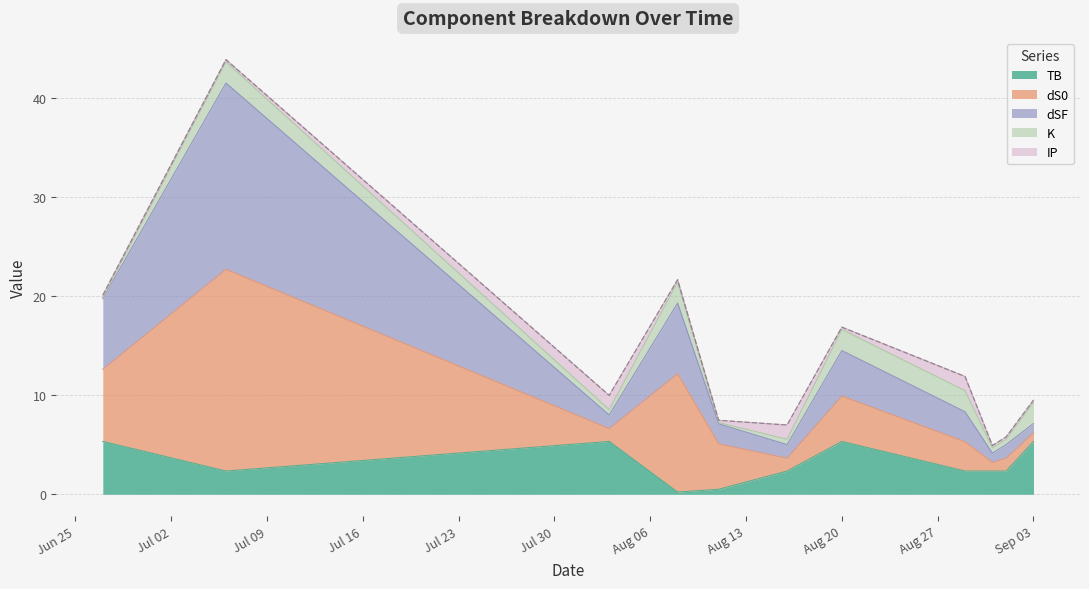

Which label corresponds to the smallest value in the chart?

2024-08-08